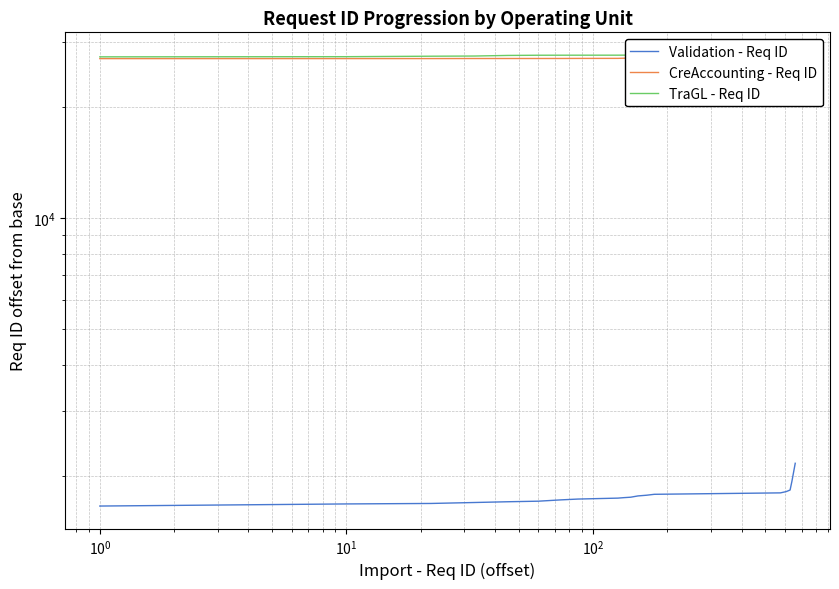

Where is TraGL - Req ID nearest to the value 27559?

$\mathdefault{10^{1}}$